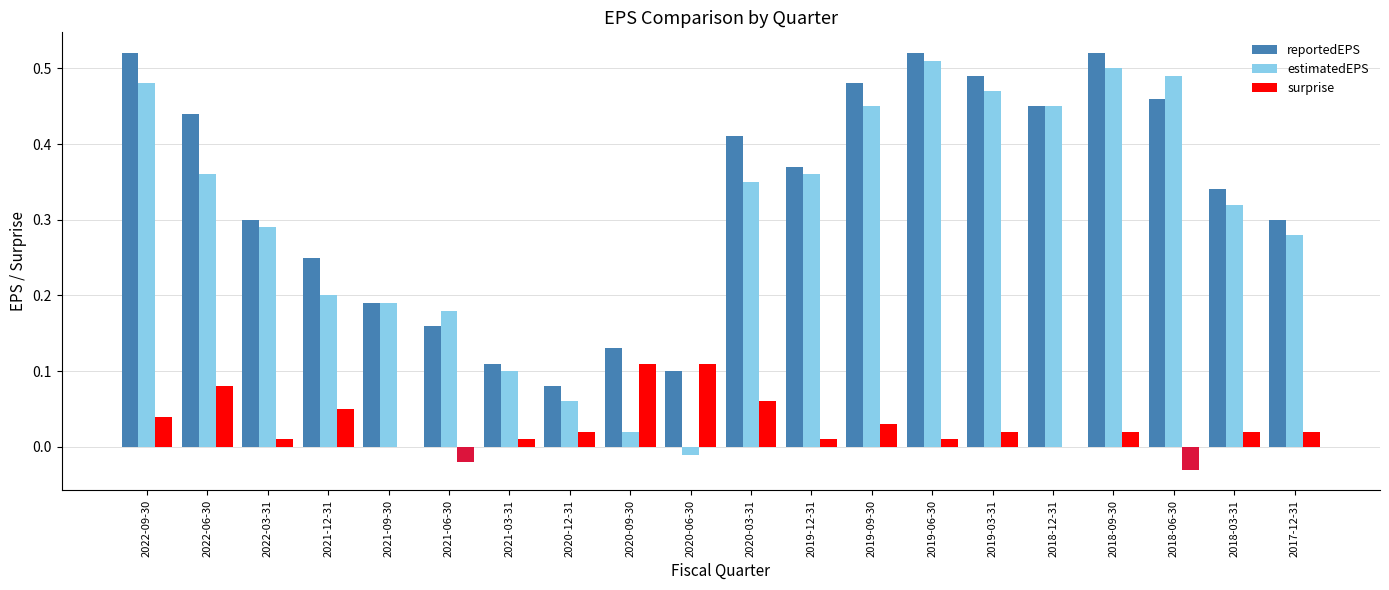

What is the sum of the estimatedEPS values at 2022-06-30 and 2018-09-30?

0.9